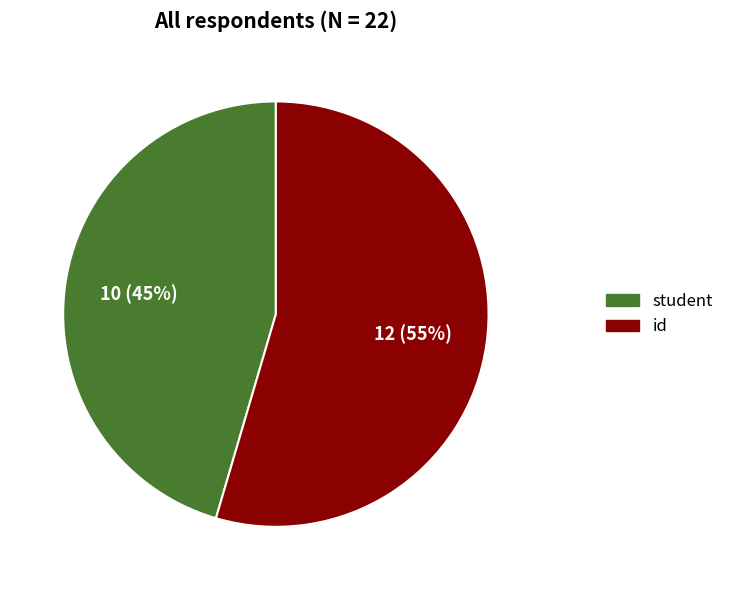

How many segments does this pie chart have?

2